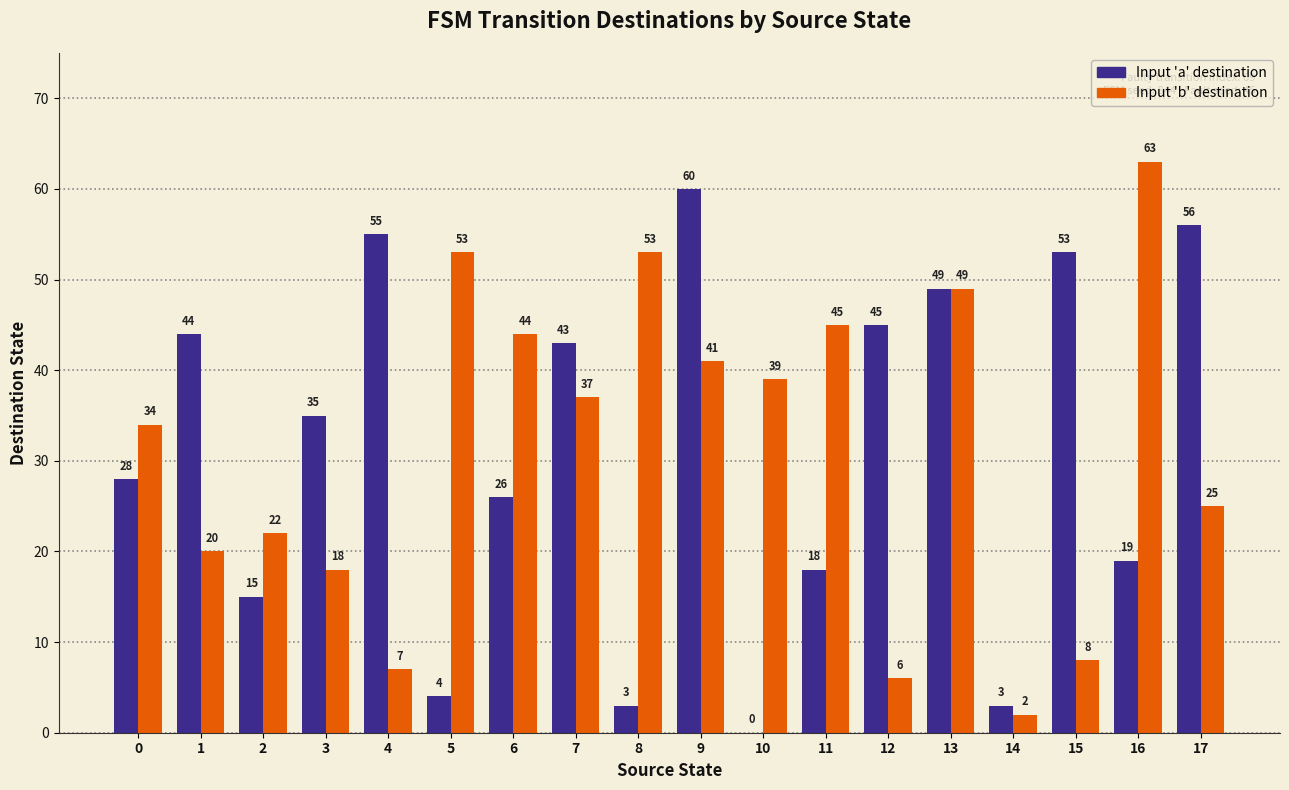

Which series changed the most between 0 and 9?

Input 'a' destination